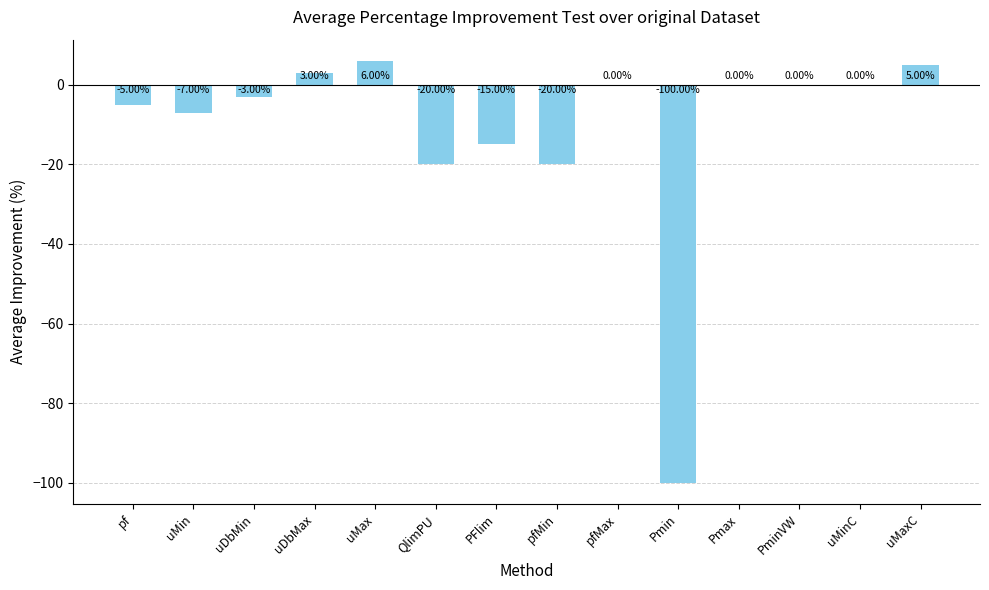

Which label corresponds to the largest value in the chart?

uMax